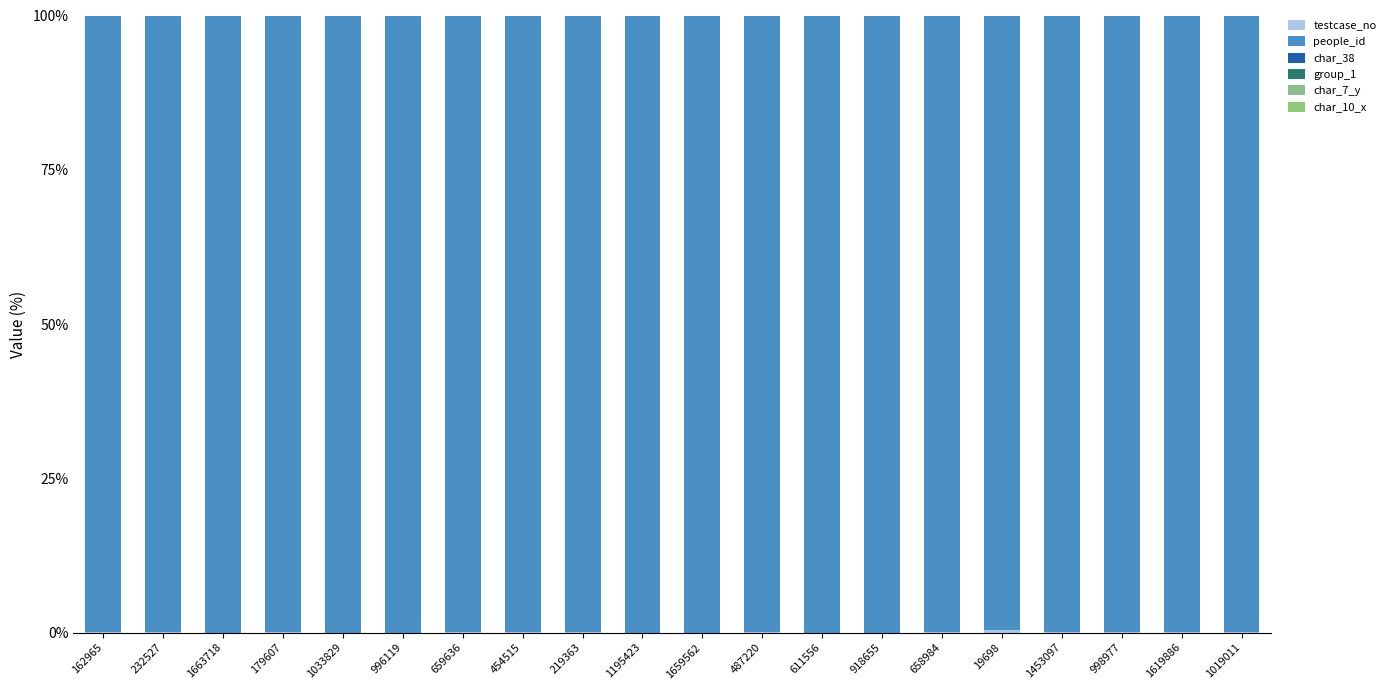

What is the total value across all series at 611556?

100.0